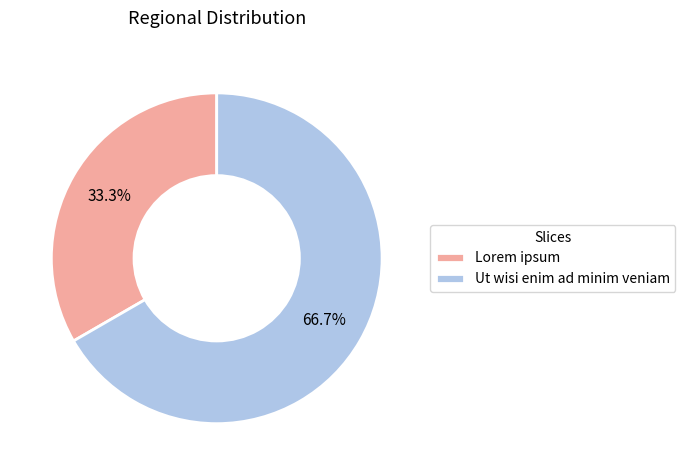

To the nearest percent, what portion does Lorem ipsum represent?

33%